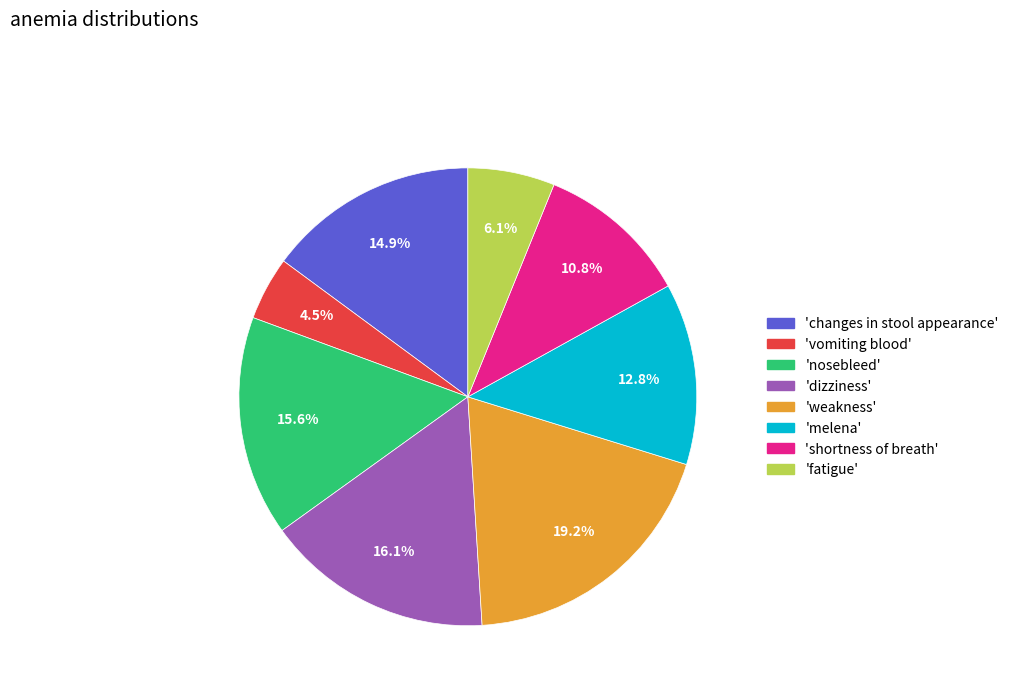

Is there a majority slice in this chart?

No